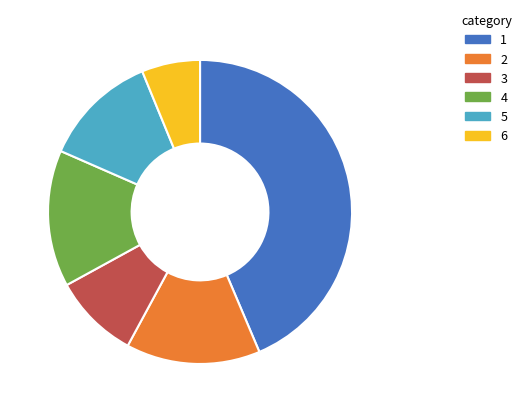

Does any single category account for the majority?

No